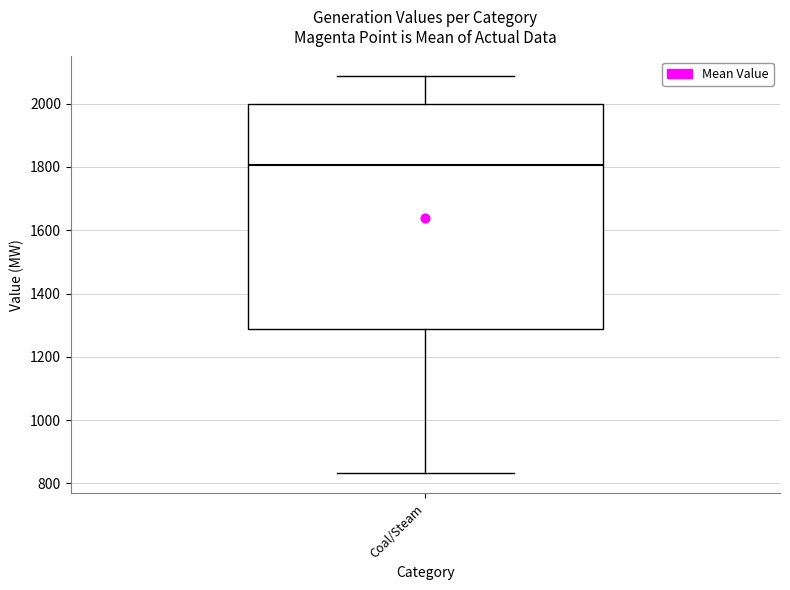

Transcribe this box plot: give where the median line is, the range the box spans, and where the two whiskers end, as read against the y-axis. The values are not printed on the chart, so give them approximately, as read against the axis.

median 1800, box 1280 to 2000, whiskers 840 to 2080